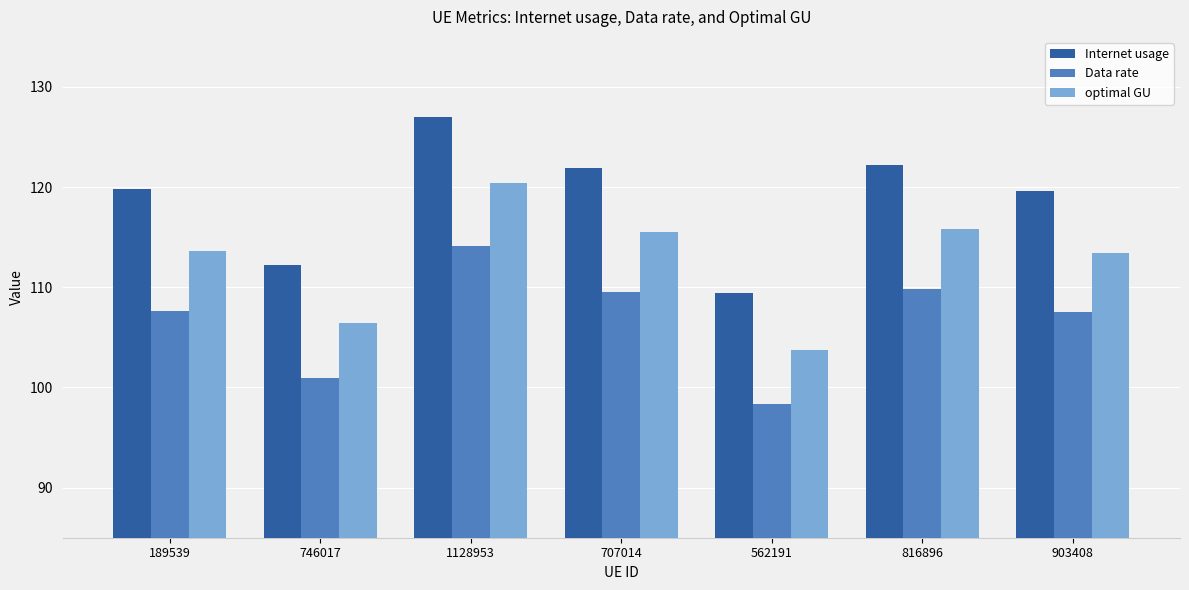

Between 707014 and 903408, which series saw the biggest shift?

Internet usage